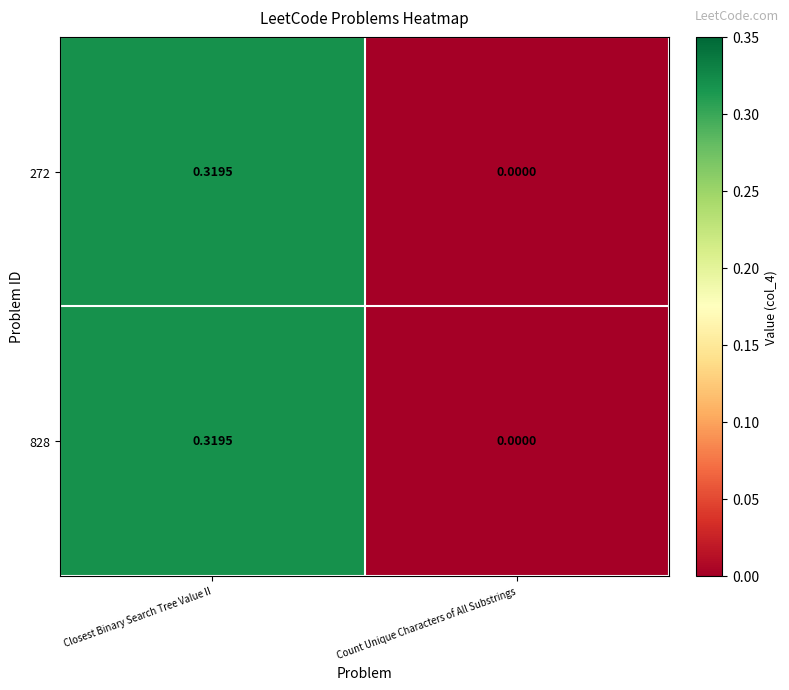

Where is 272 nearest to the value 0?

Count Unique Characters of All Substrings